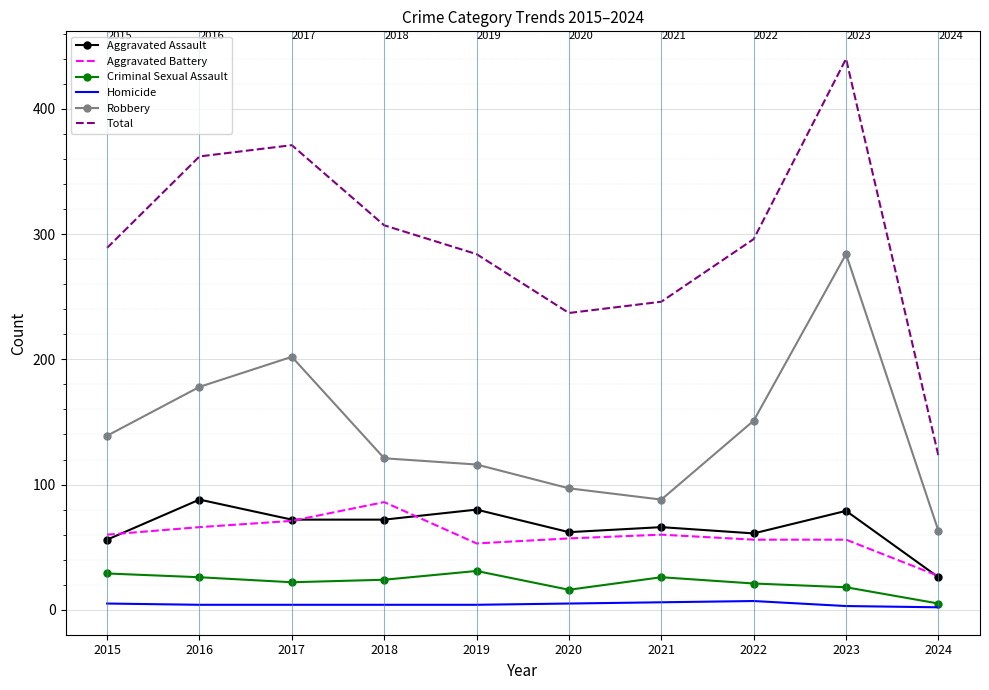

At which category is the sum across all series the highest?

2023